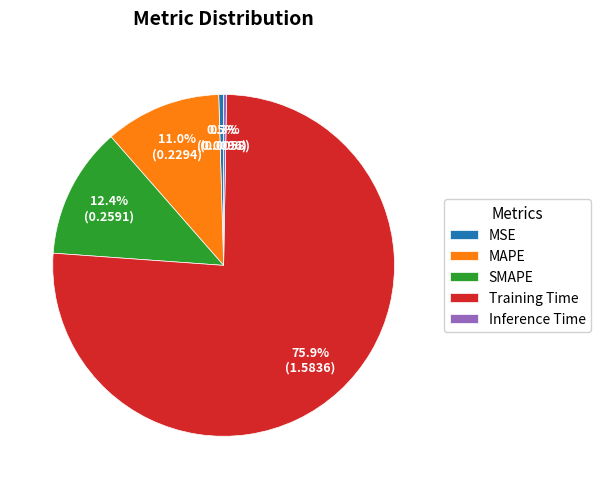

True or false: SMAPE accounts for 12% of the total.

True